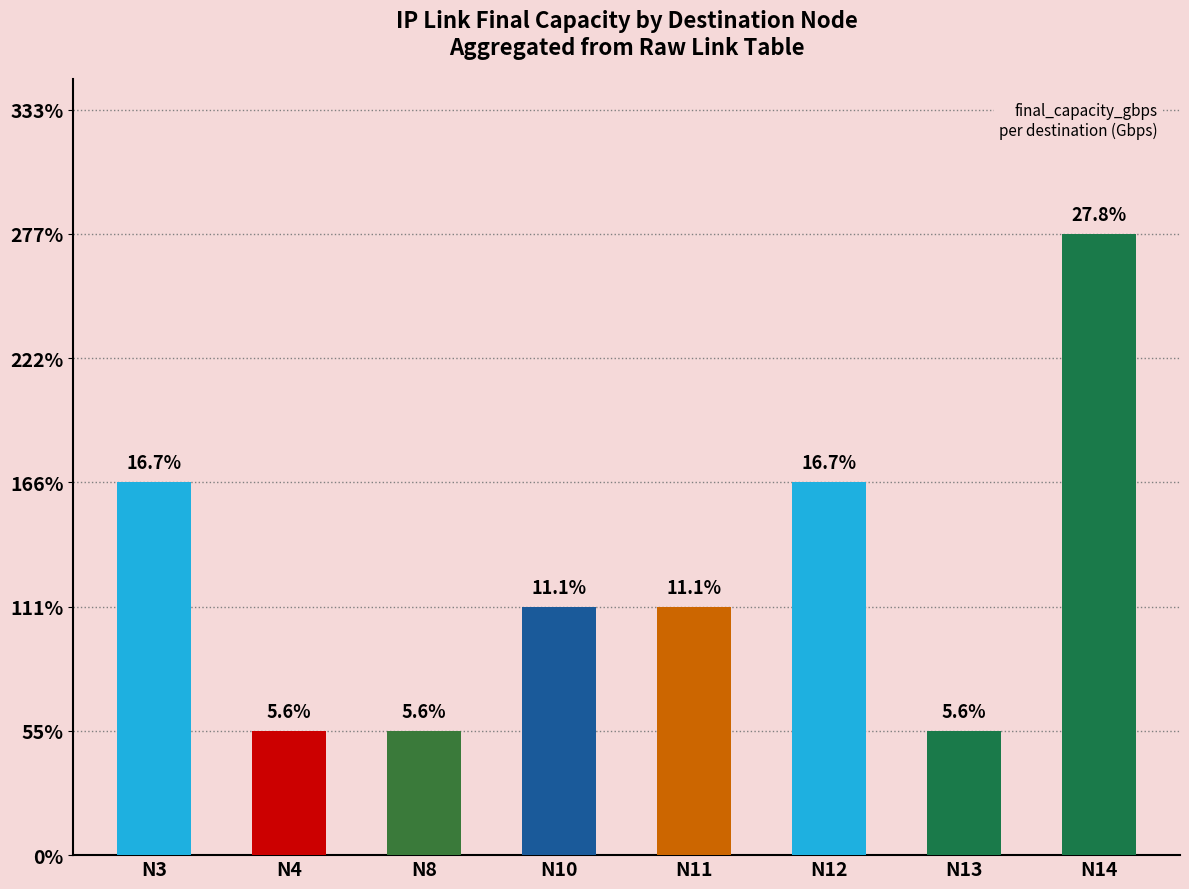

List the labels in order of value, largest first.

N14, N3, N12, N10, N11, N4, N8, N13